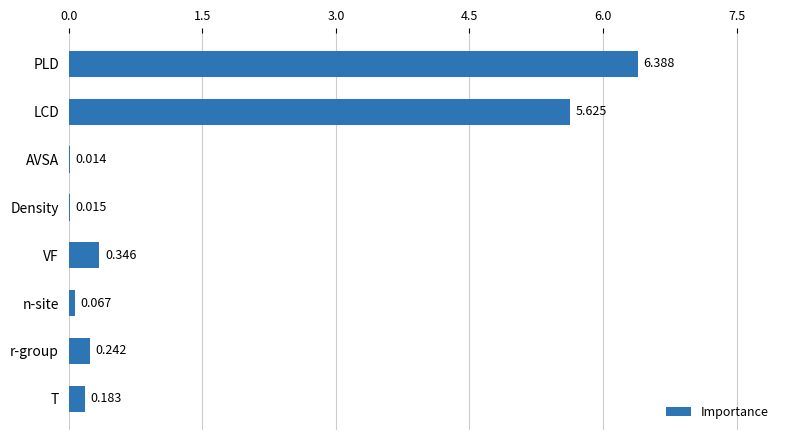

Where is the data nearest to the value 3?

LCD